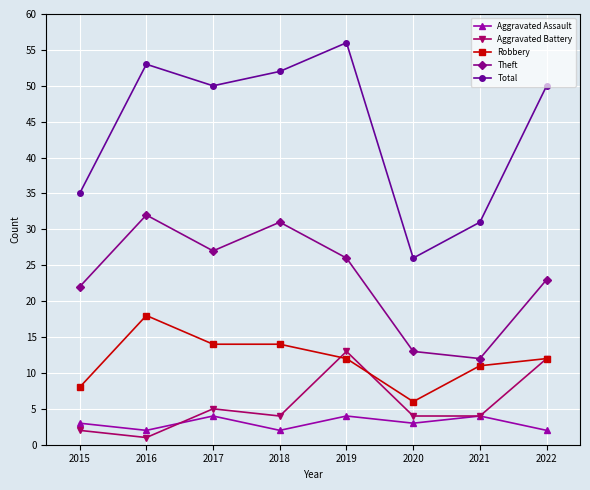

What is the value of the Aggravated Assault point at the 8th from the left?

2